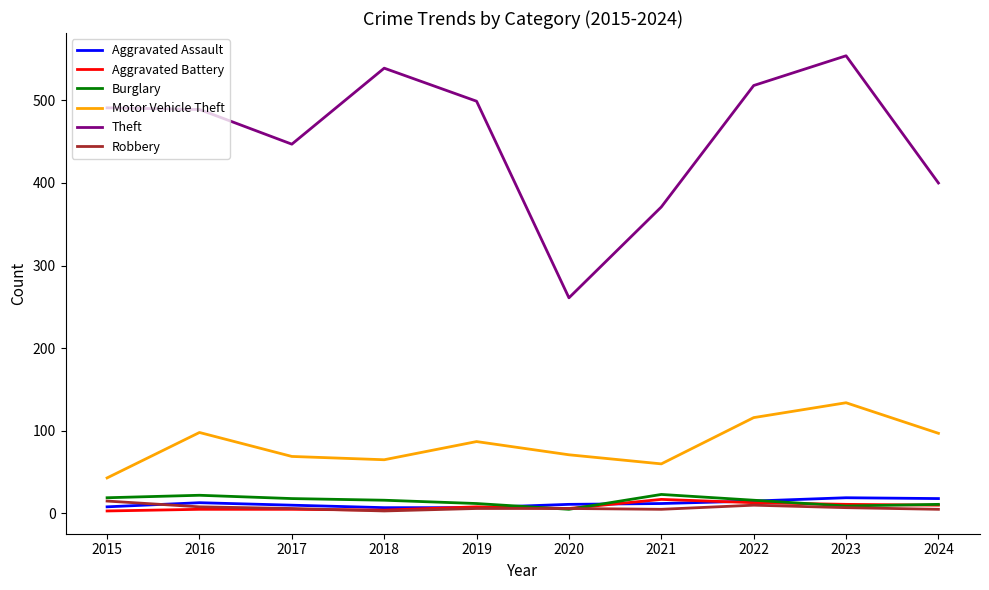

What is the sum of all Motor Vehicle Theft values?

840